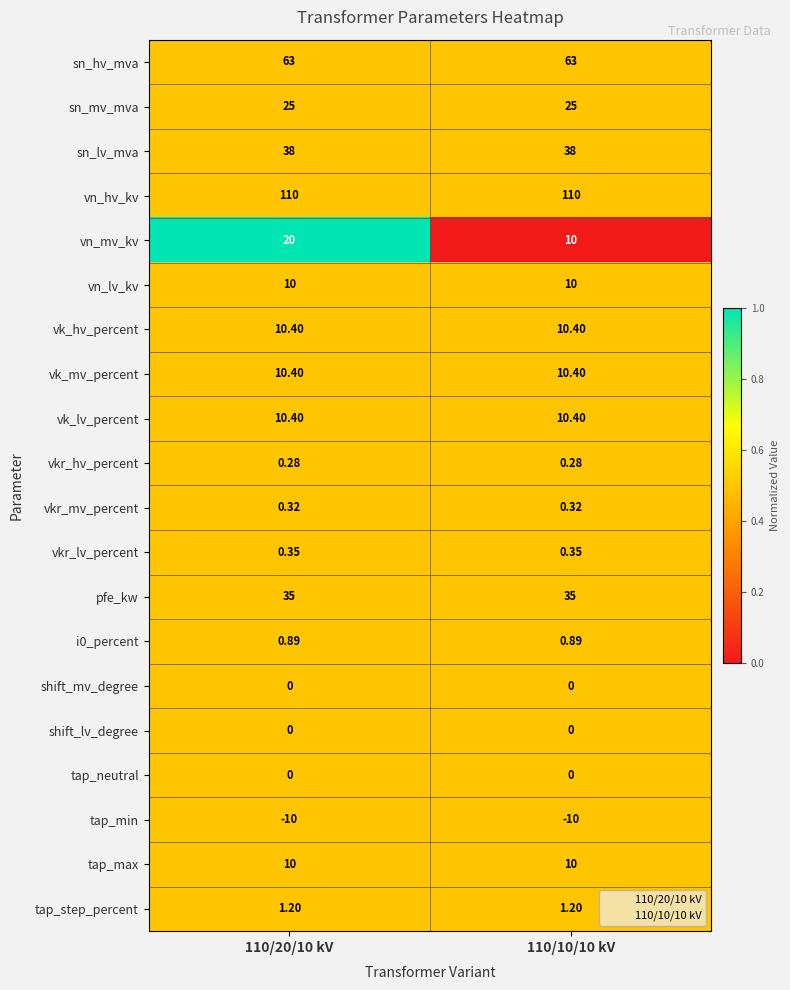

Which series changed the most between 110/20/10 kV and 110/10/10 kV?

vn_mv_kv